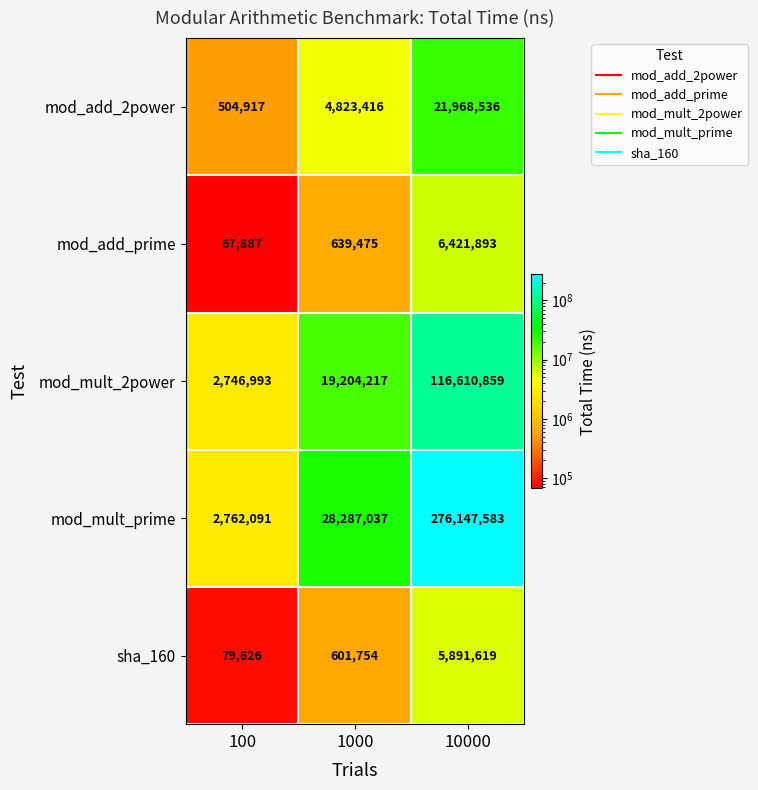

What is the spread (max minus min) of values at 10000?

270255964